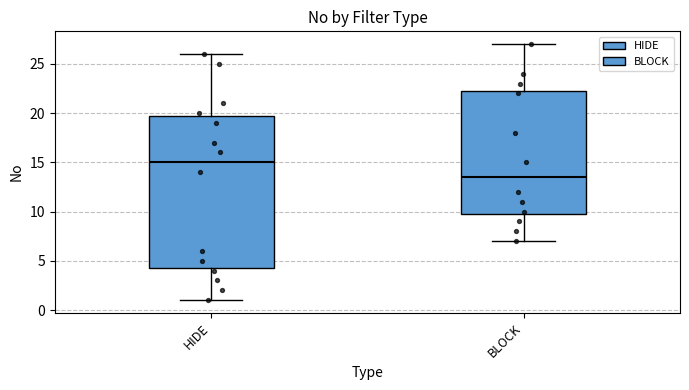

Reading left to right, transcribe this box plot: for each box, give where its median line is, the range the box spans, and where its two whiskers end, as read against the y-axis. The values are not printed on the chart, so give them approximately, as read against the axis.

HIDE: median 15.0, box 4.5 to 20.0, whiskers 1.0 to 26.0
BLOCK: median 13.5, box 10.0 to 22.5, whiskers 7.0 to 27.0